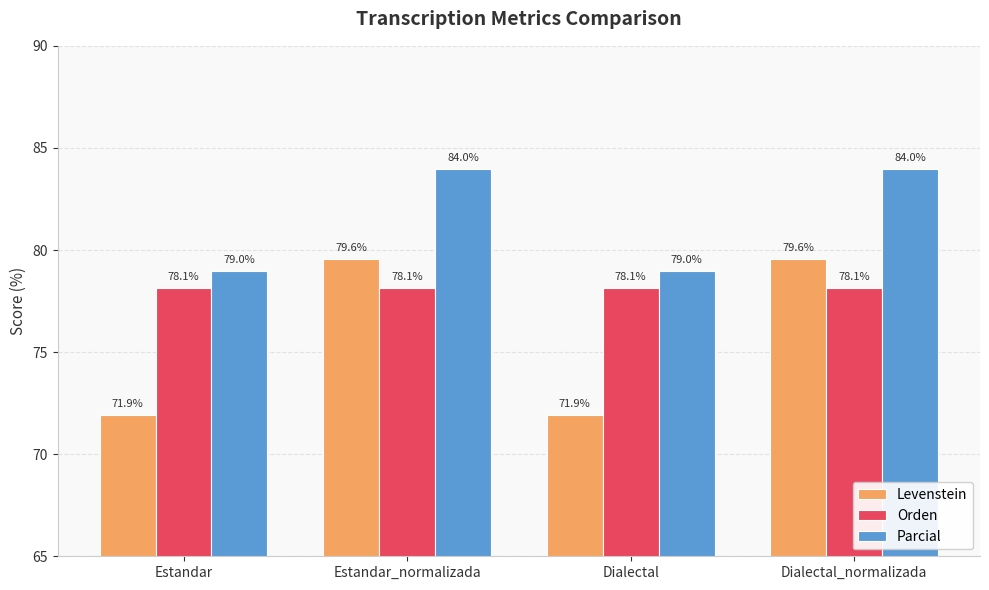

What is the greatest value displayed?

84.0